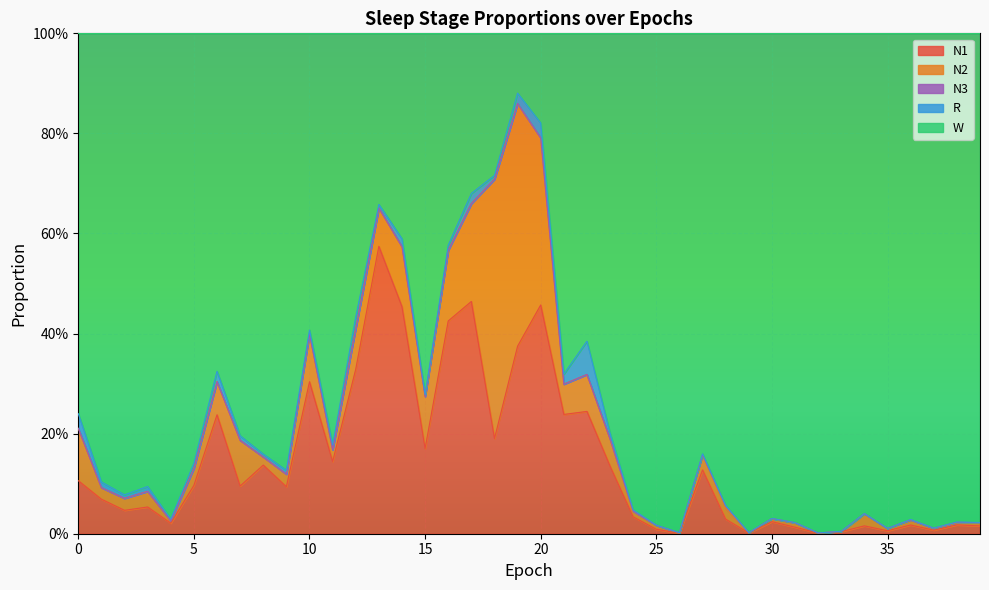

How many intersections are there between N2 and W?

2